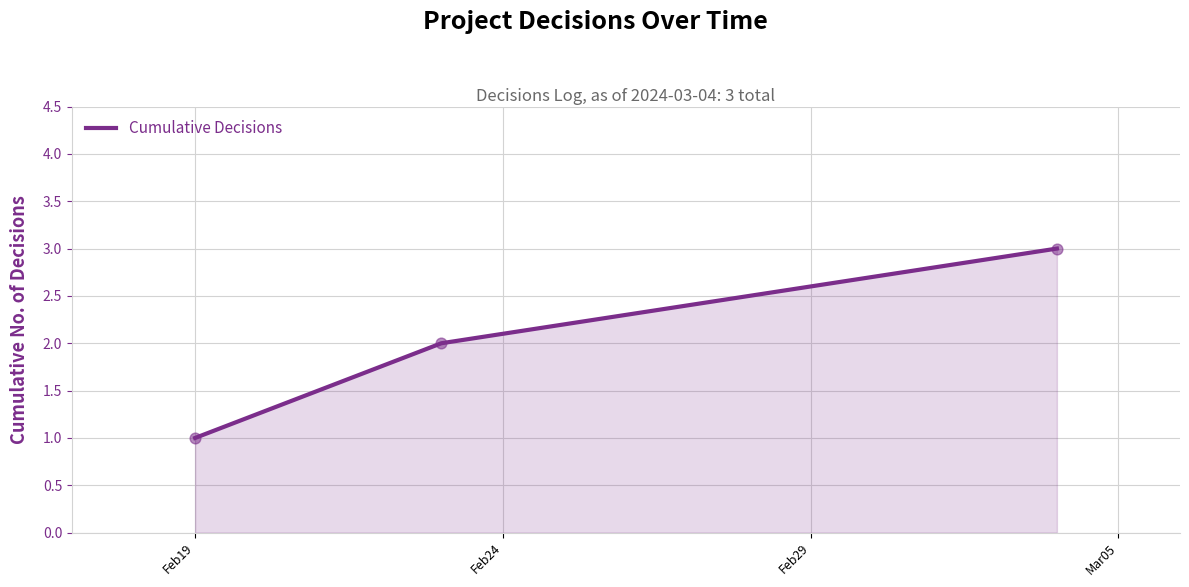

What is the sum of all values?

6